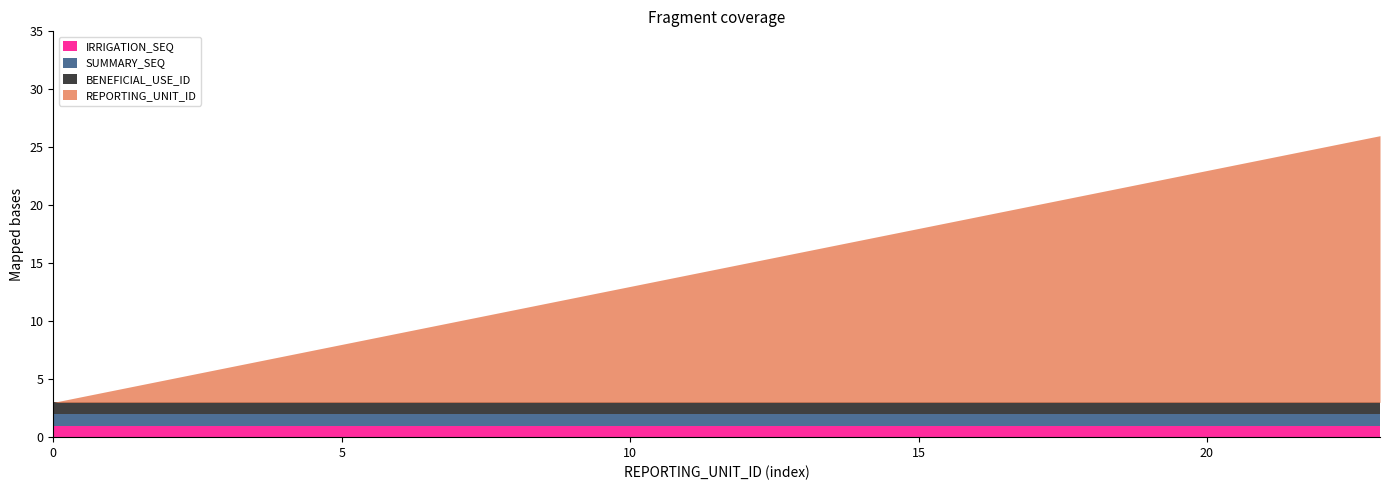

True or false: BENEFICIAL_USE_ID and SUMMARY_SEQ intersect in this chart.

False